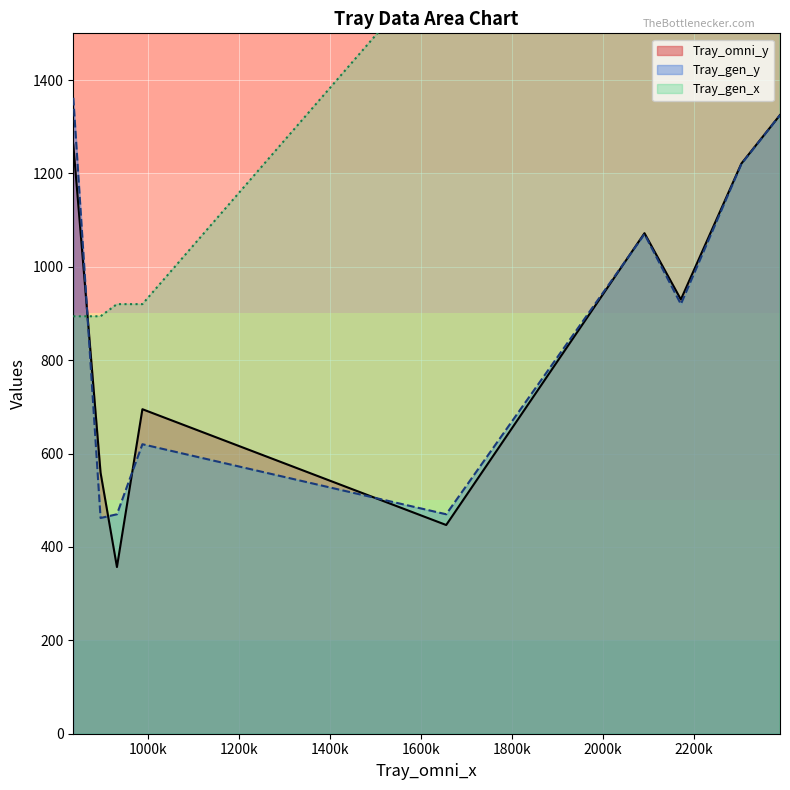

How many times do Tray_gen_x and Tray_gen_y cross each other?

1